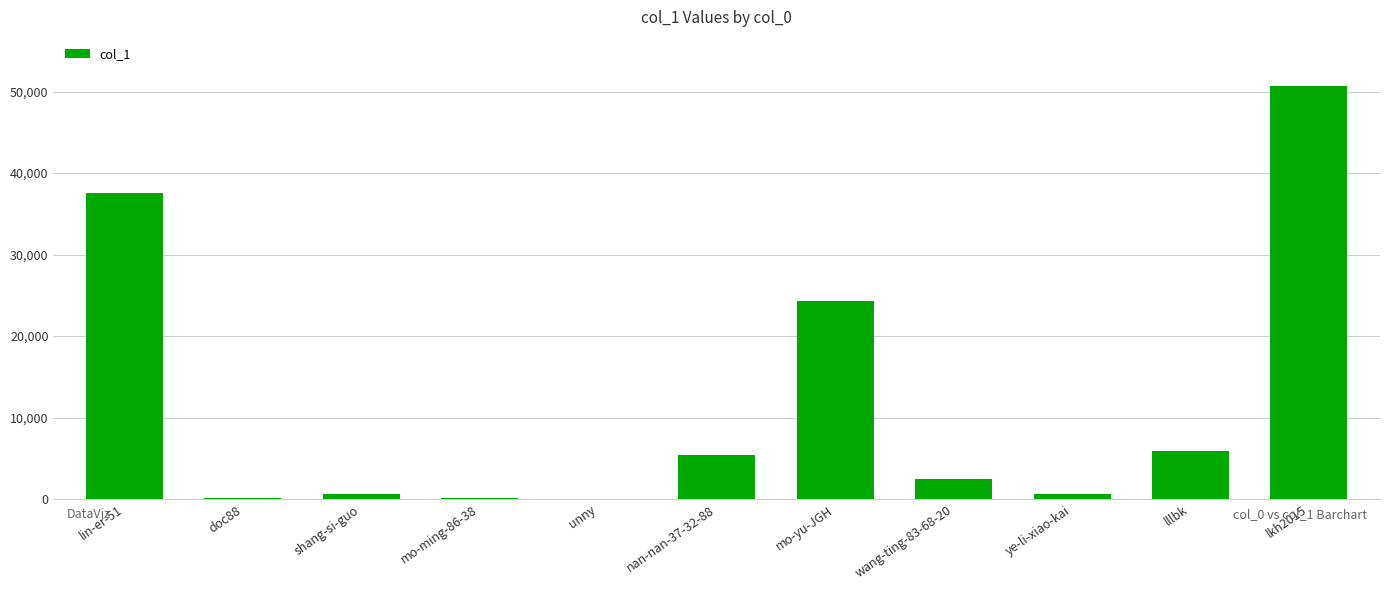

At which category does the chart reach its peak across all series?

lkh2015